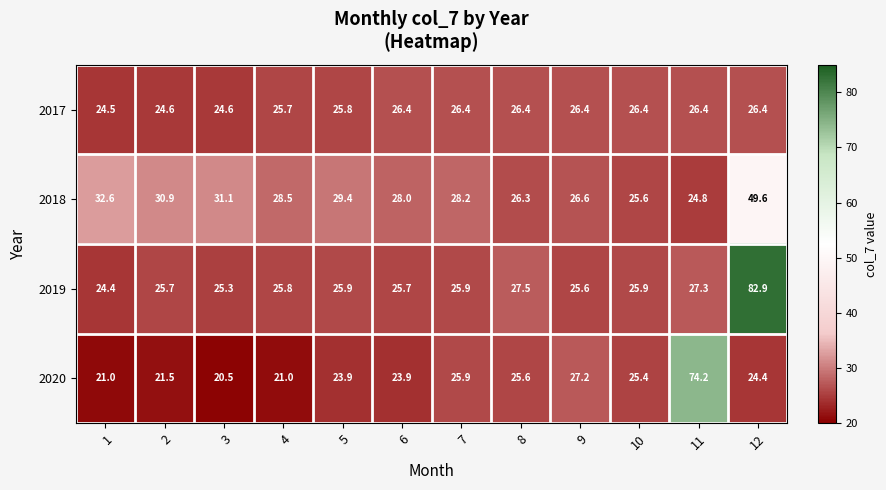

What is the approximate value of 2017 at 9?

26.4